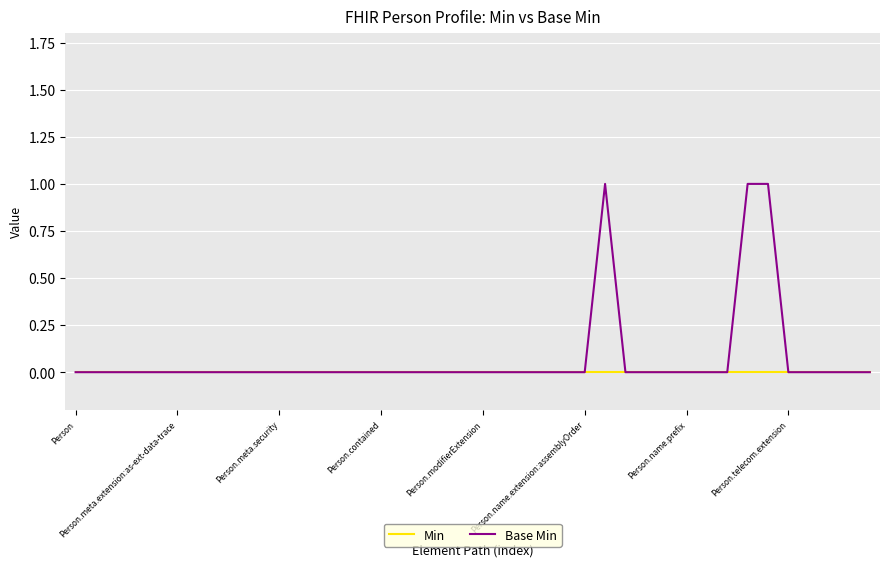

How many distinct data groups are displayed?

2